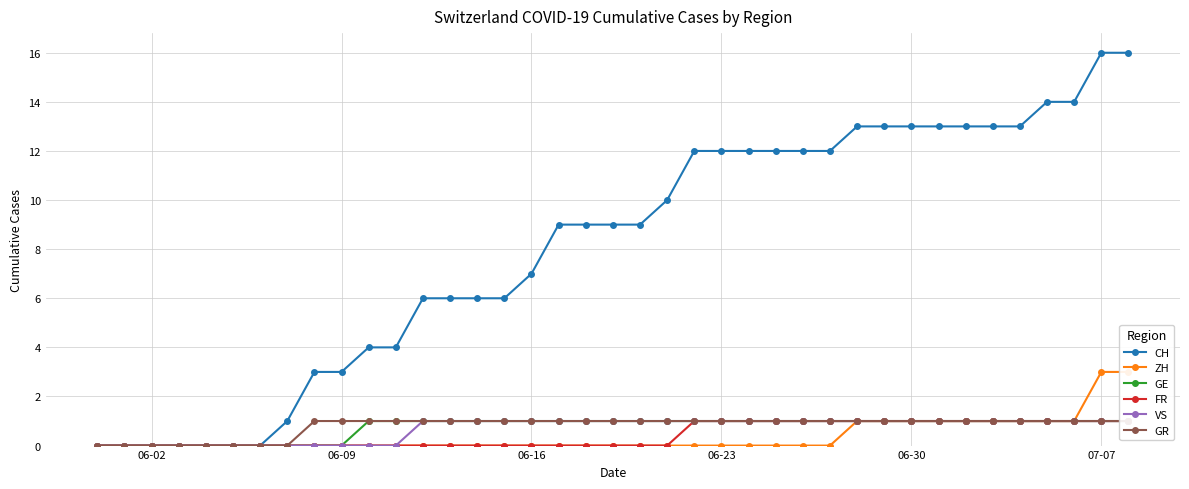

The CH series shows 0 at 06-02. True or false?

True